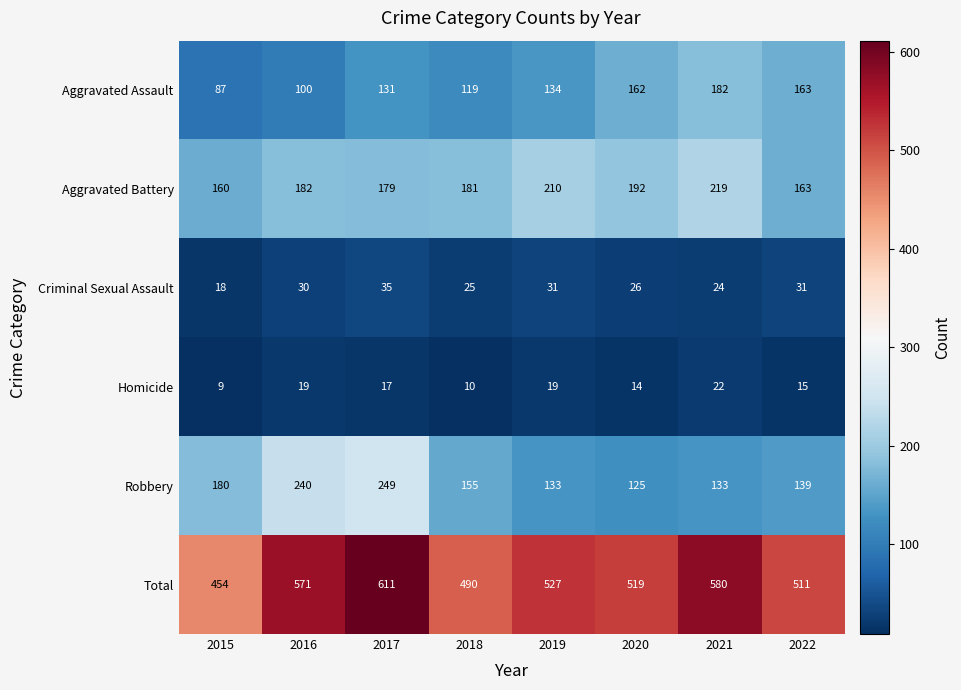

What is the sum of the Aggravated Assault values at 2017 and 2015?

218